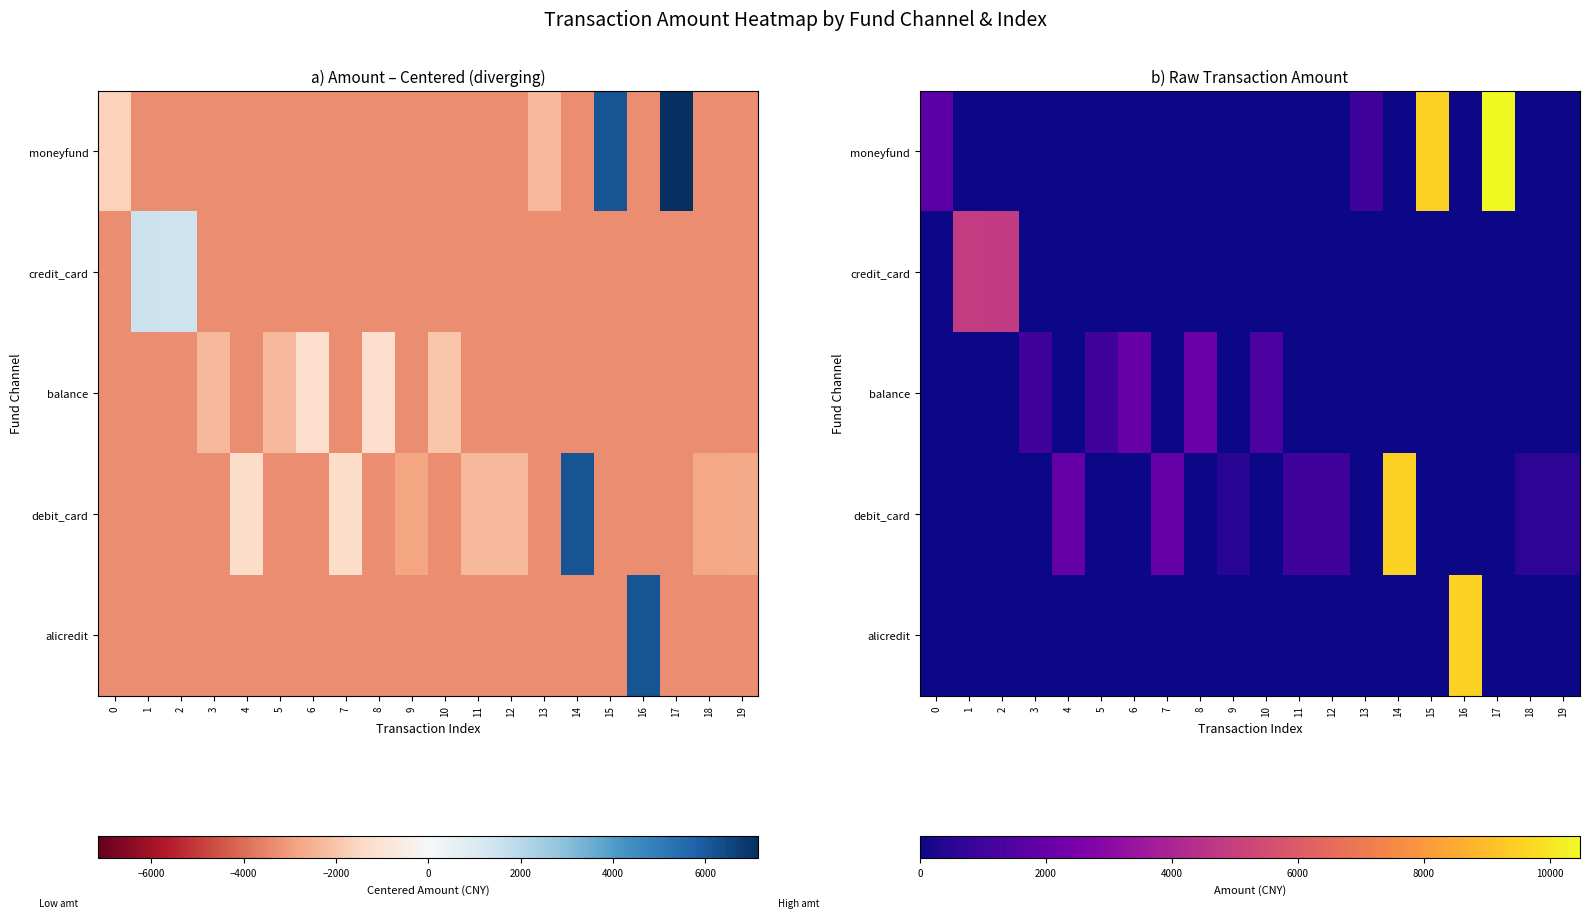

Which series has the widest spread of values?

moneyfund